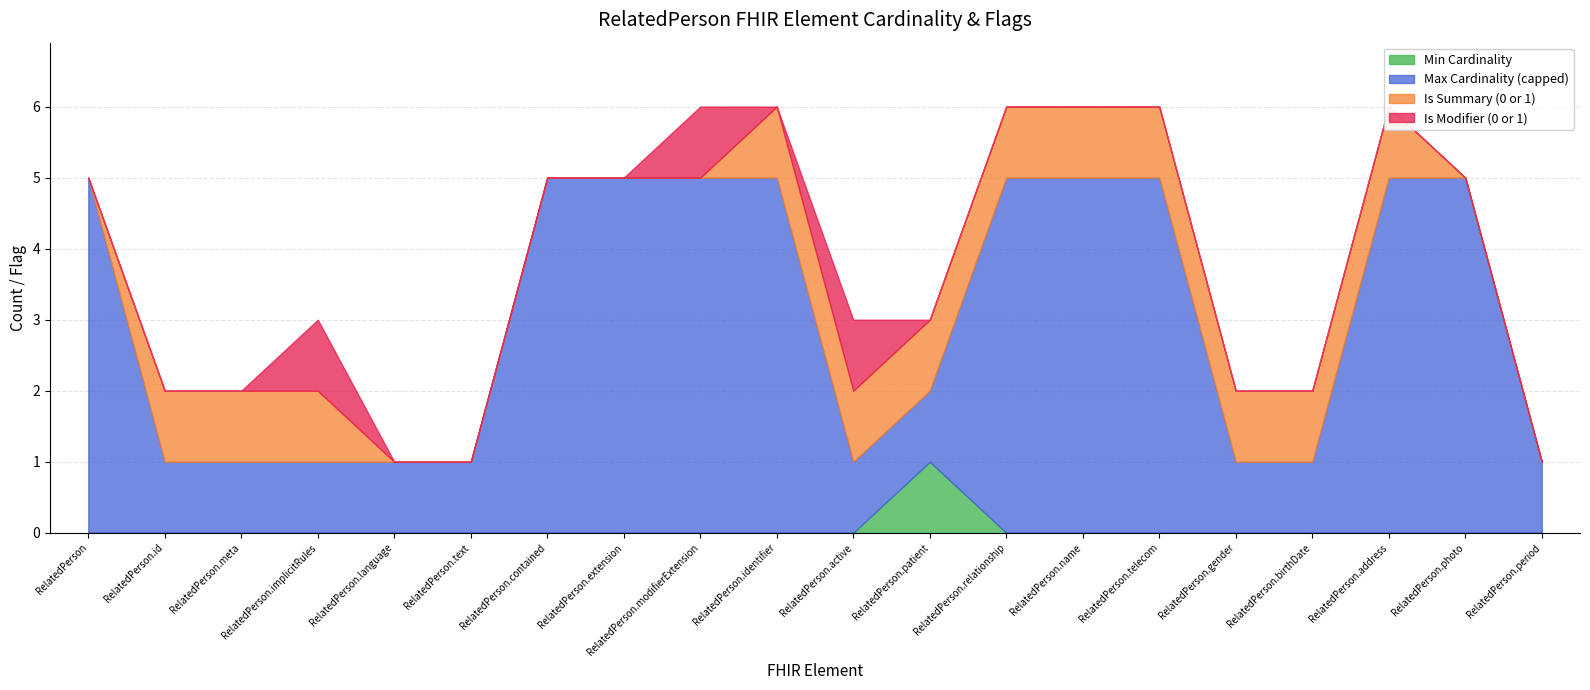

How many lines are shown in the chart?

4